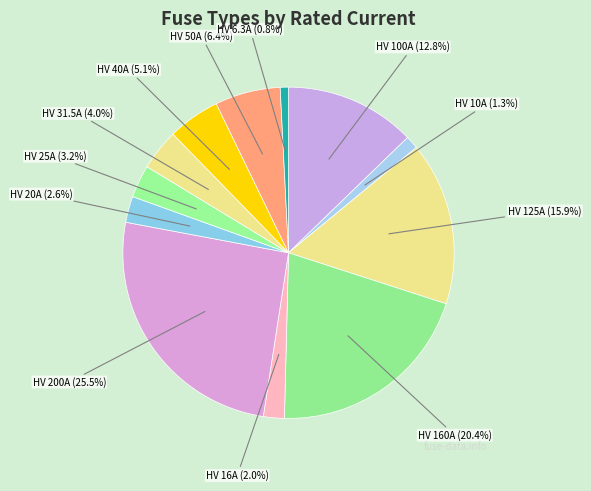

Between HV 16A and HV 20A, which is larger?

HV 20A